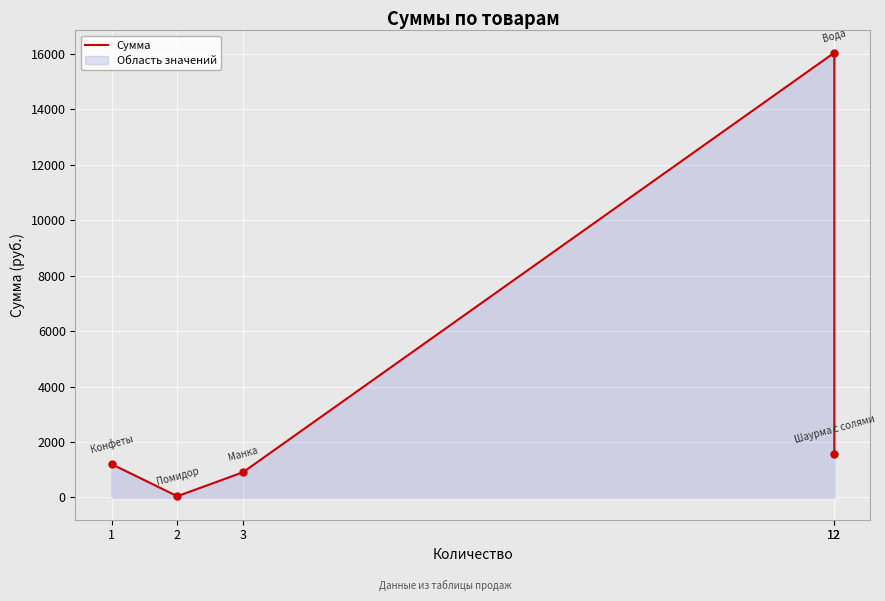

Which has a higher value, 12 or 1?

12